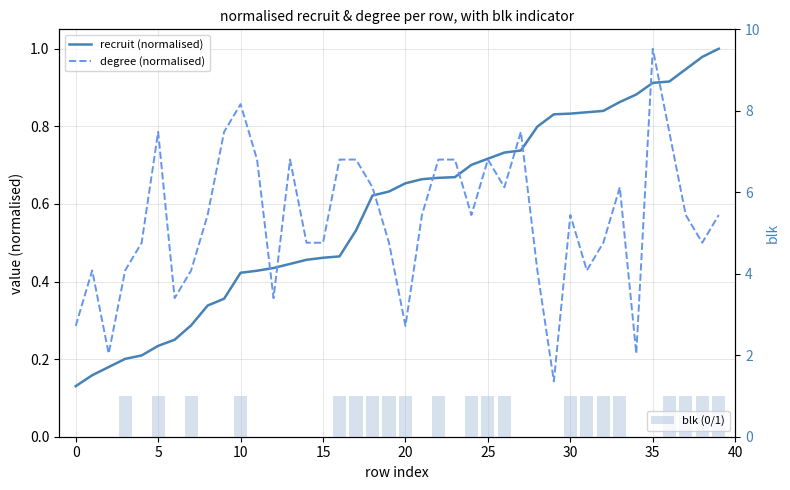

At which label does blk (0/1) reach its peak?

10